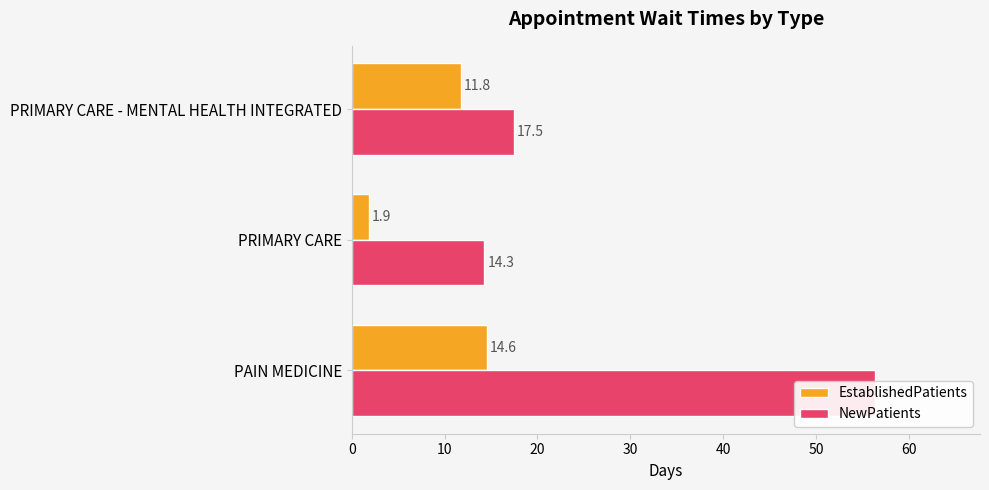

Reading right to left, transcribe all the data shown in this chart.

EstablishedPatients: 11.8	1.9	14.6
NewPatients: 17.5	14.3	56.4